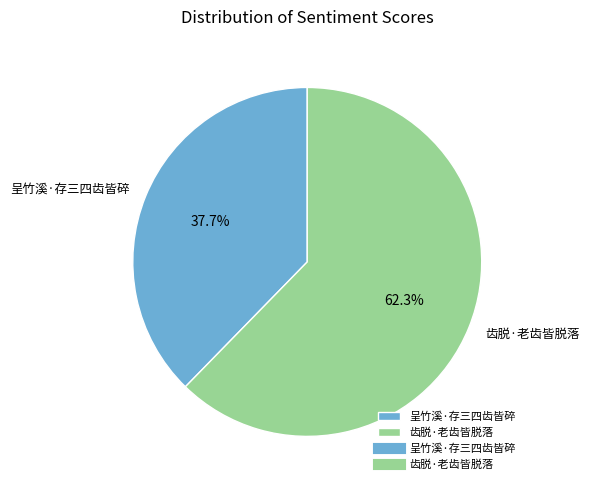

How many slices are in this pie chart?

2